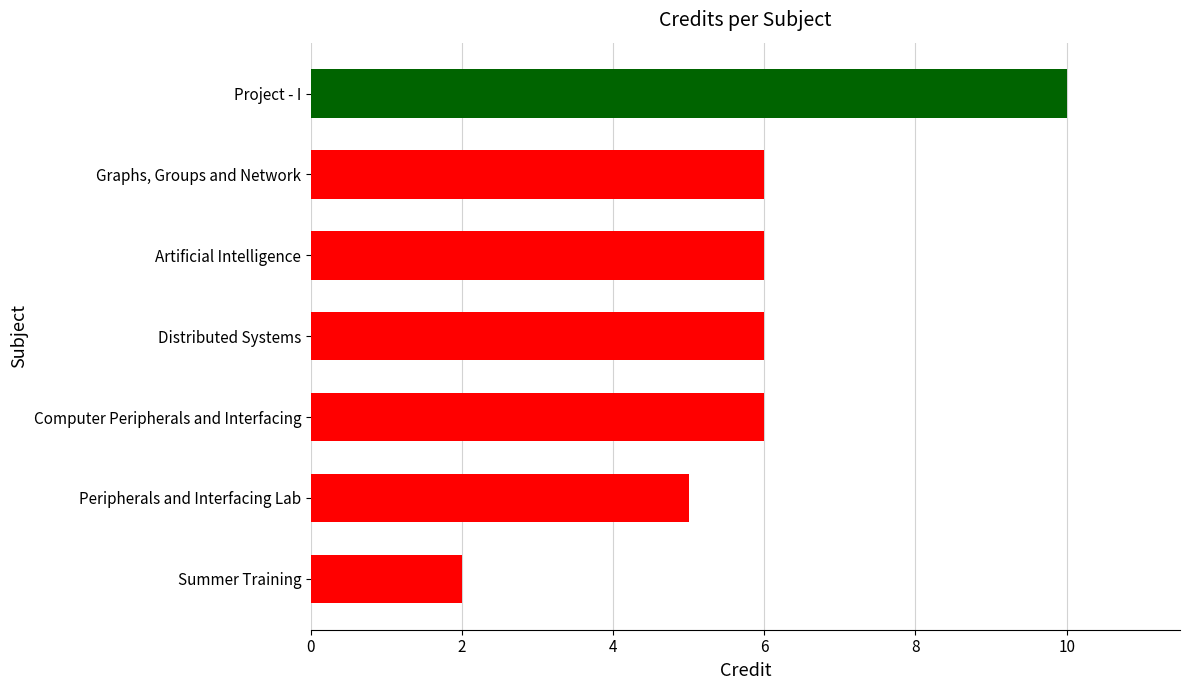

How many bars are there in total?

7